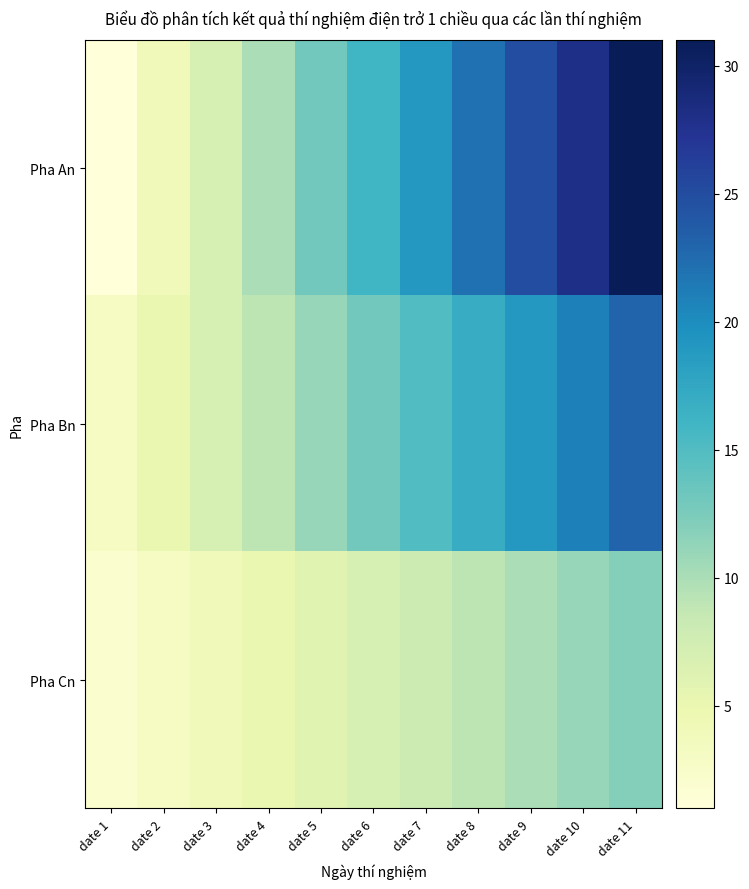

At which category does the chart reach its peak across all series?

date 11